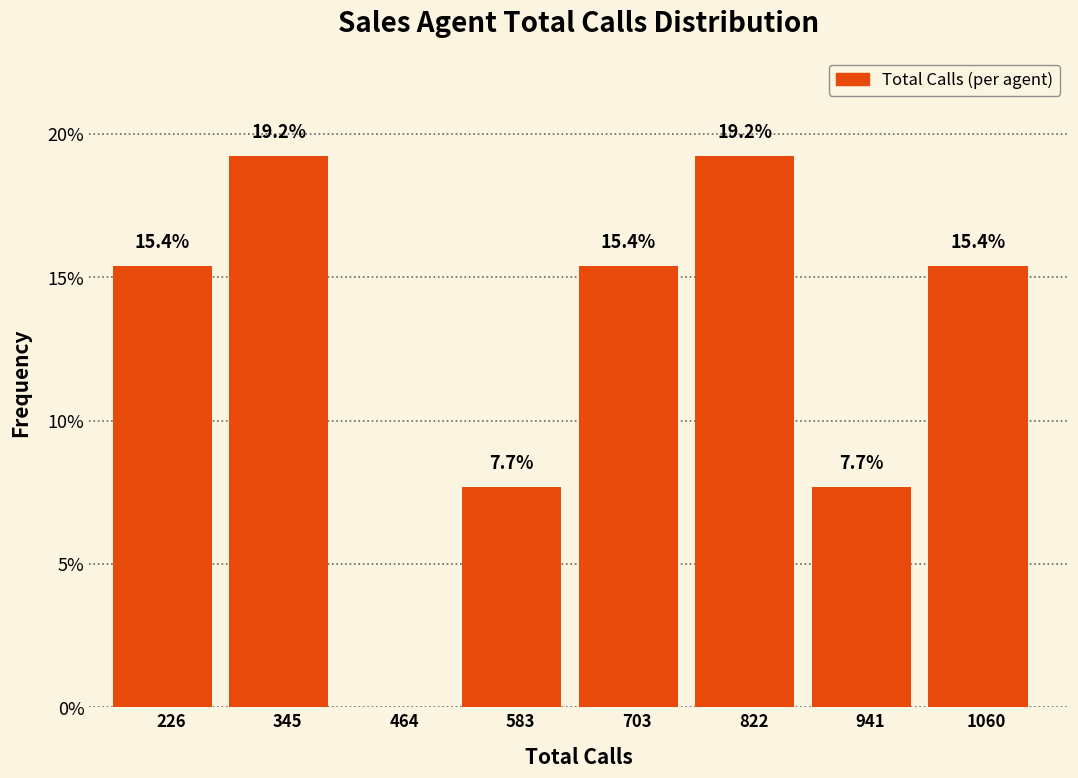

Reading left to right, what are all the values shown in this chart?

226=15.4	345=19.2	464=0.0	583=7.7	703=15.4	822=19.2	941=7.7	1060=15.4